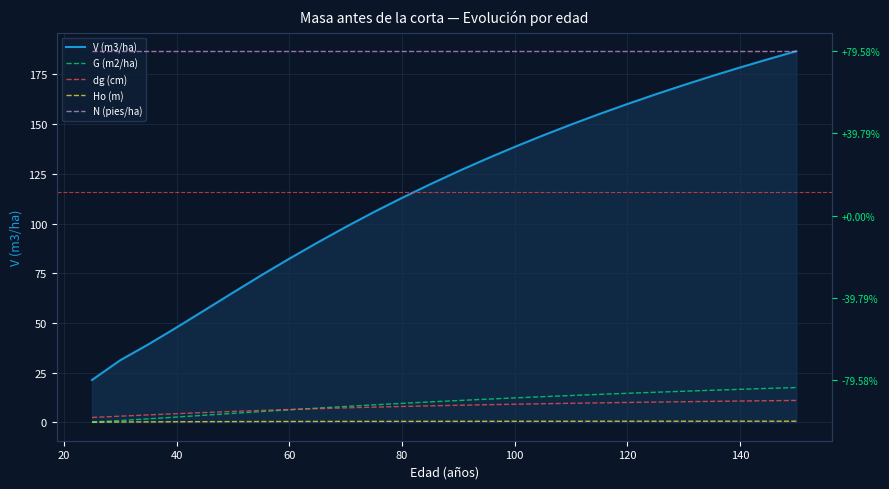

At which label is dg (cm) closest to 25?

60